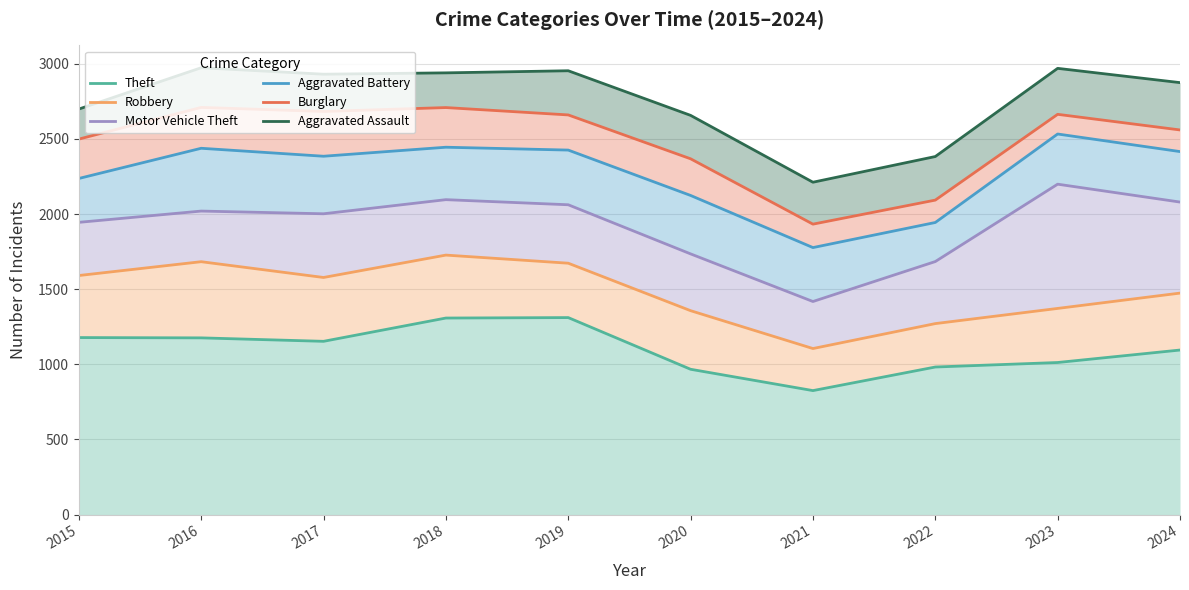

What is the value of the Burglary point at the 5th from the left?

2660